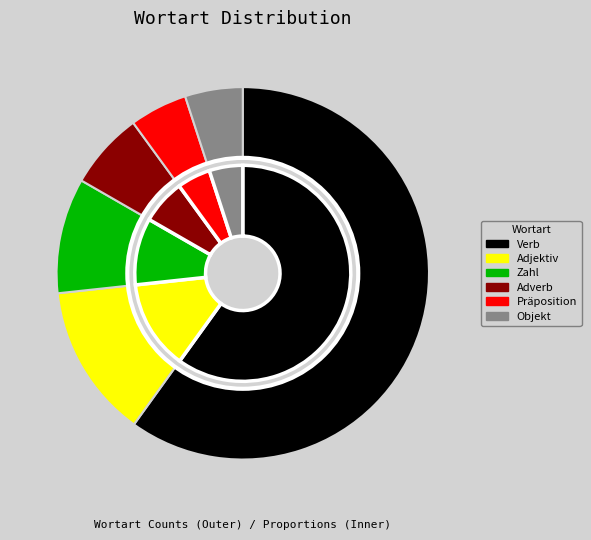

How many slices are in this pie chart?

6